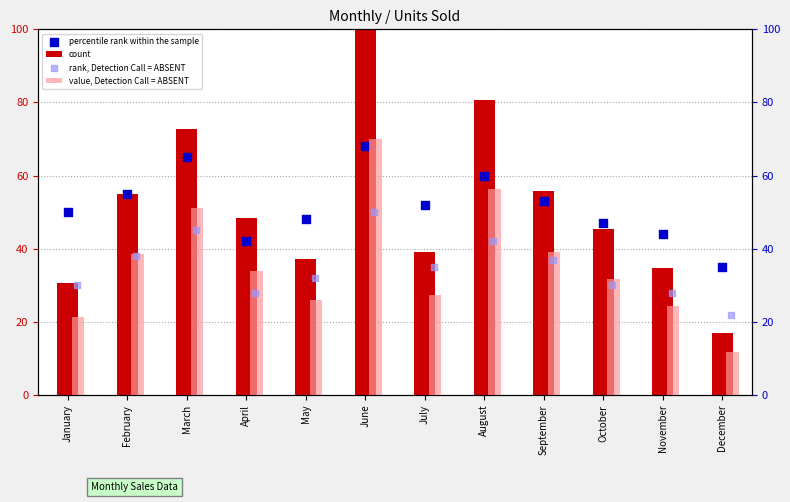

Which series has the largest total across all categories?

percentile rank within the sample